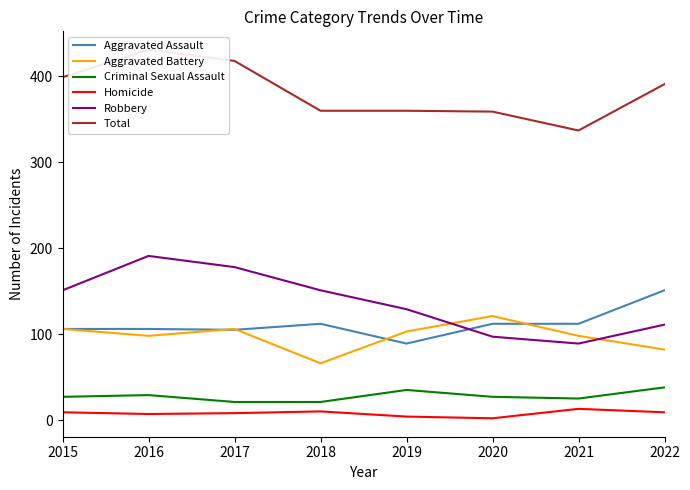

Does the chart have visible grid lines?

No